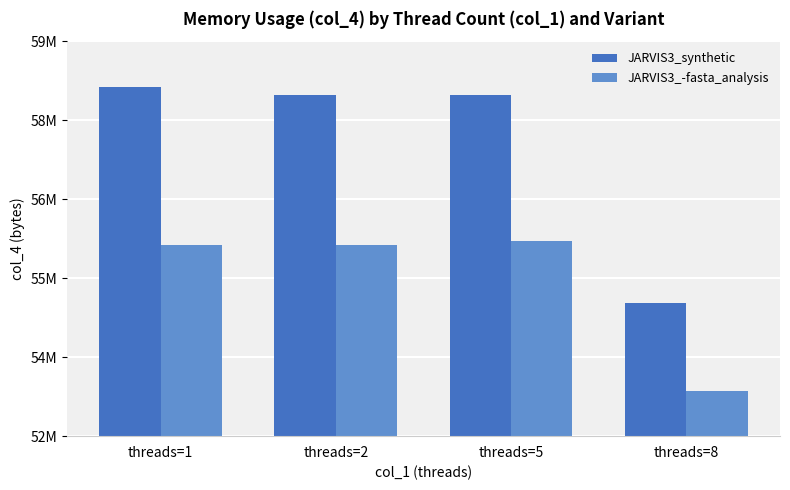

What is the average value of the JARVIS3_synthetic series?

57305600